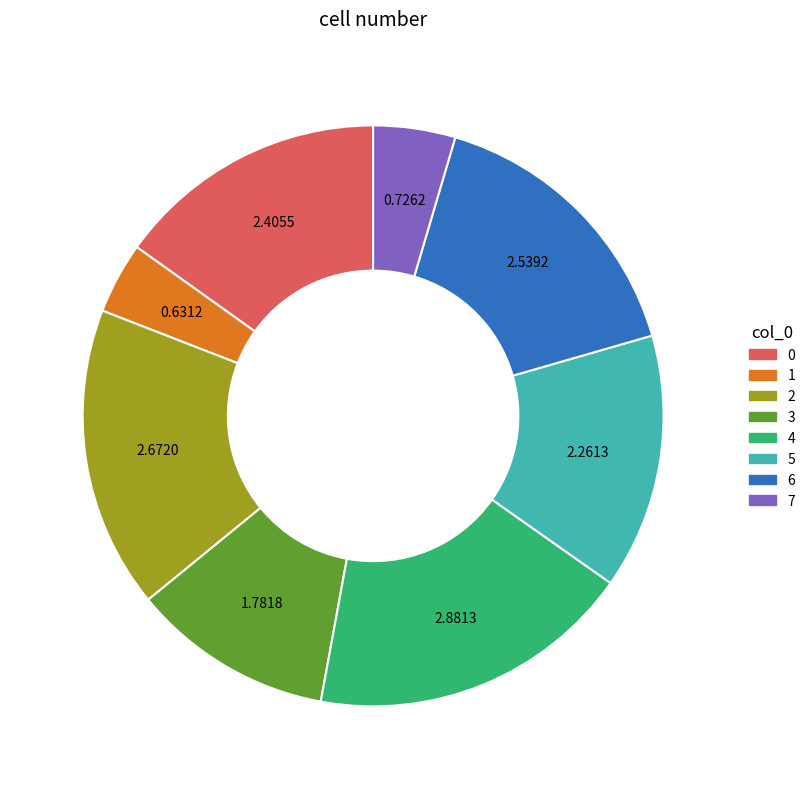

How many slices are in this pie chart?

8